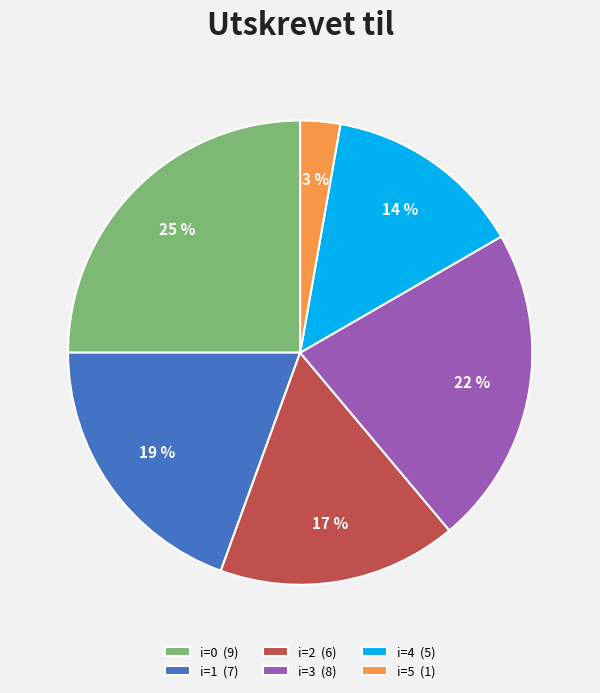

Which slice is the largest?

i=0 (9)